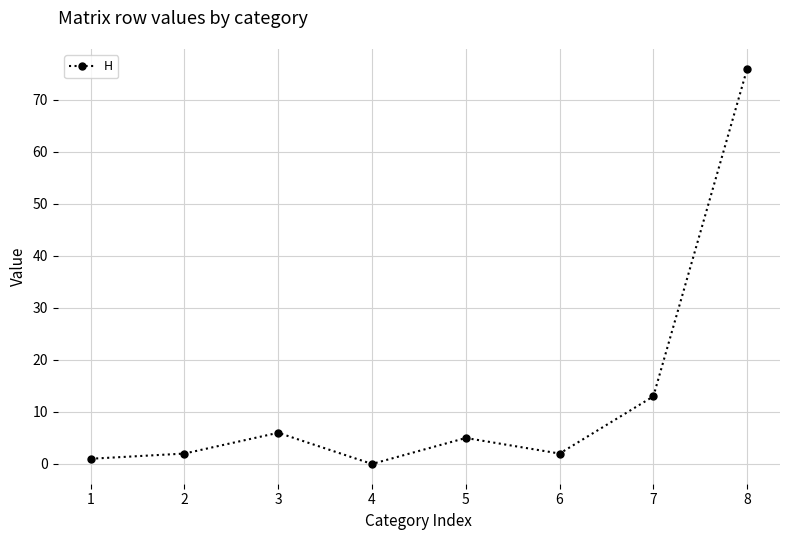

At which category does the data reach its first local peak?

3